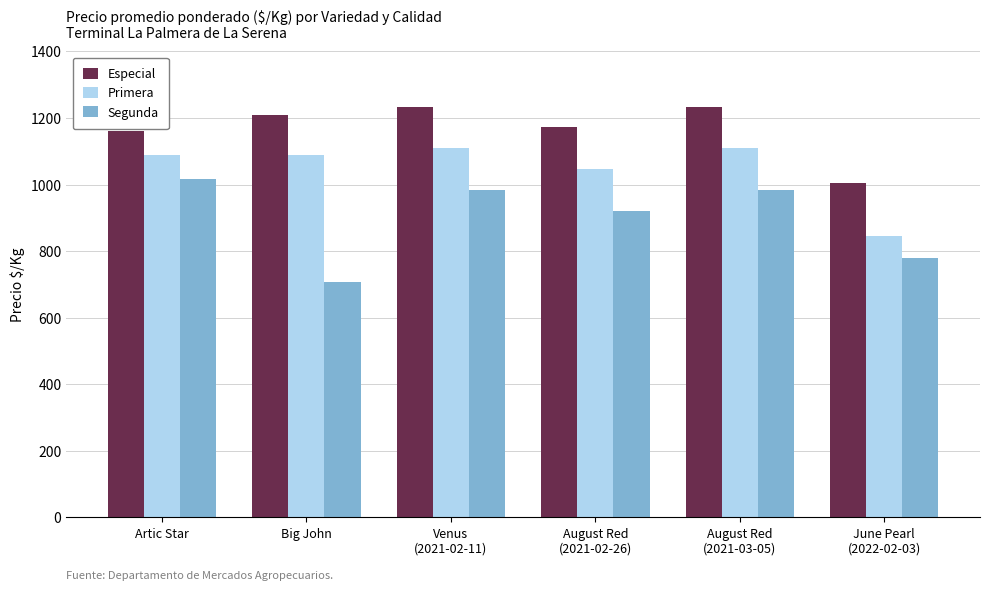

Count the Segunda values in the range 780 to 984.

4